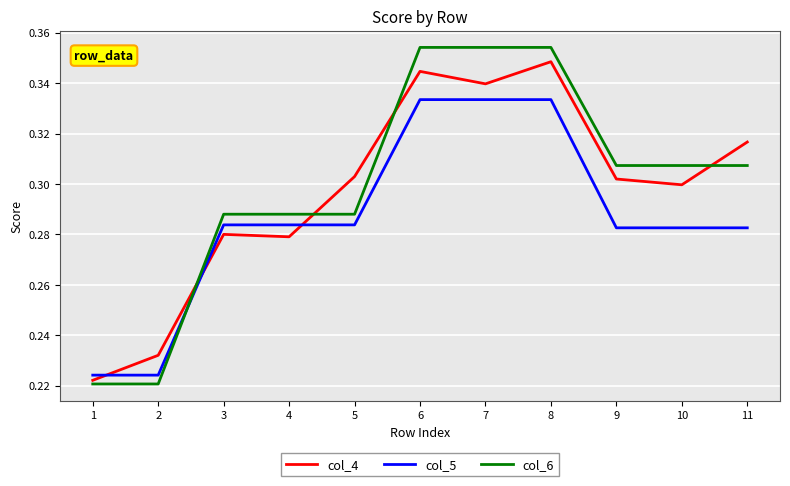

Is this an area chart (filled region under the line)?

No